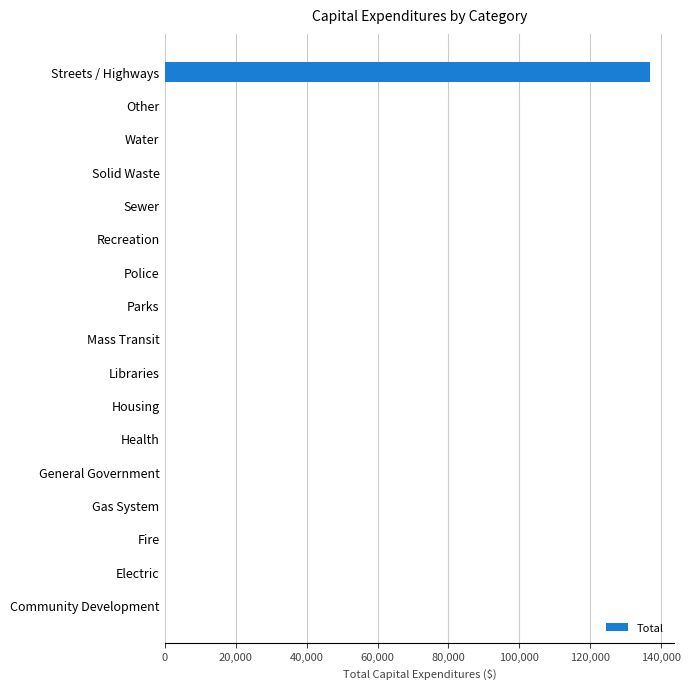

Reading bottom to top, extract all data points from this chart.

Community Development=0	Electric=0	Fire=0	Gas System=0	General Government=0	Health=0	Housing=0	Libraries=0	Mass Transit=0	Parks=0	Police=0	Recreation=0	Sewer=0	Solid Waste=0	Water=0	Other=0	Streets / Highways=136890